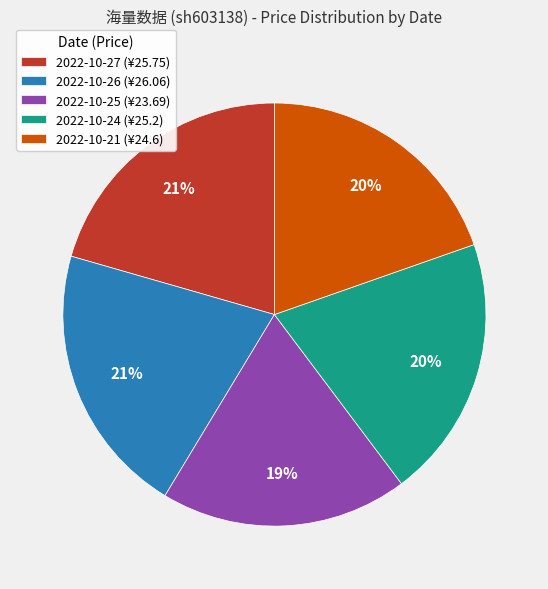

Count the number of slices in the pie.

5